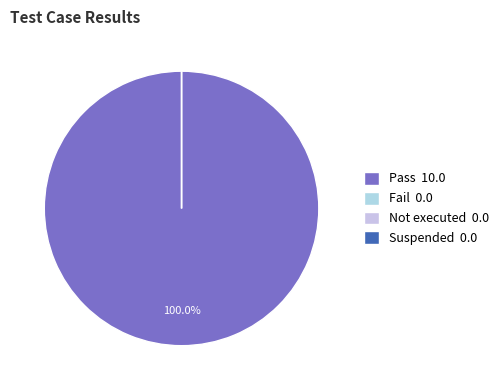

The Not executed slice represents 9% of the pie. True or false?

False